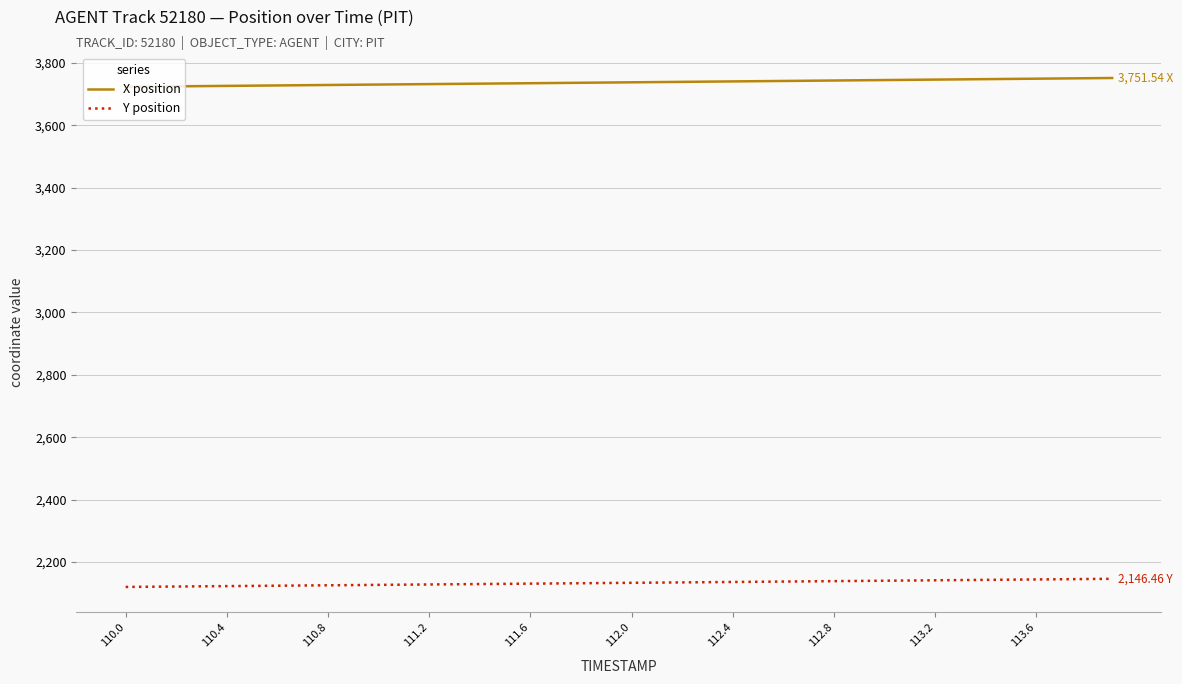

How many lines are shown in the chart?

2